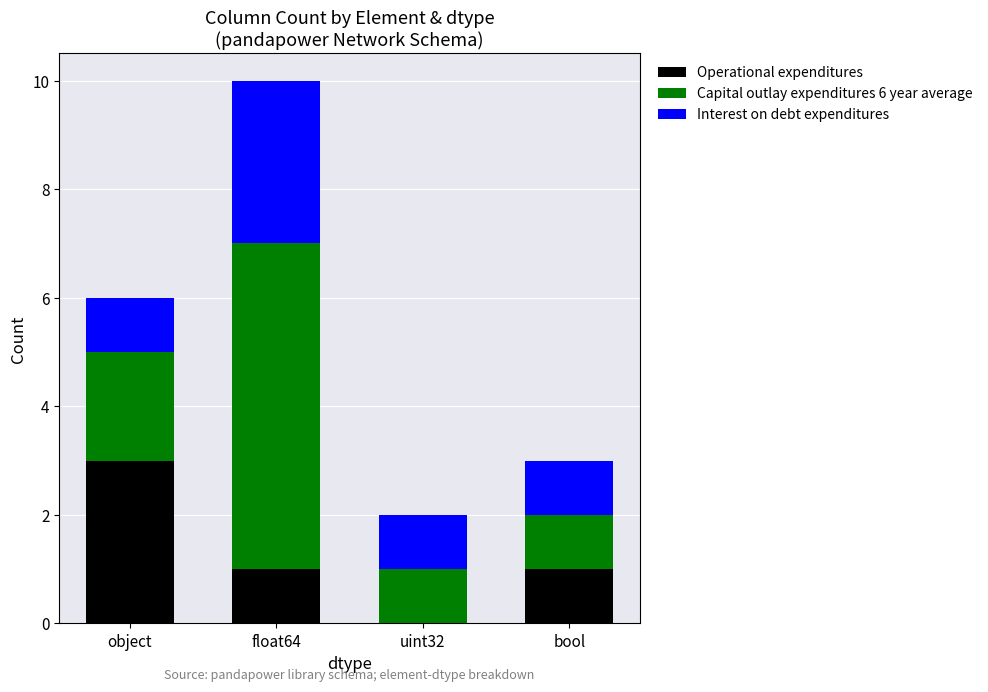

What is the sum of the Operational expenditures values at bool and uint32?

1